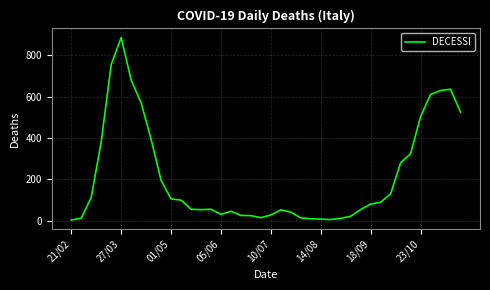

What is the maximum value shown in the chart?

886